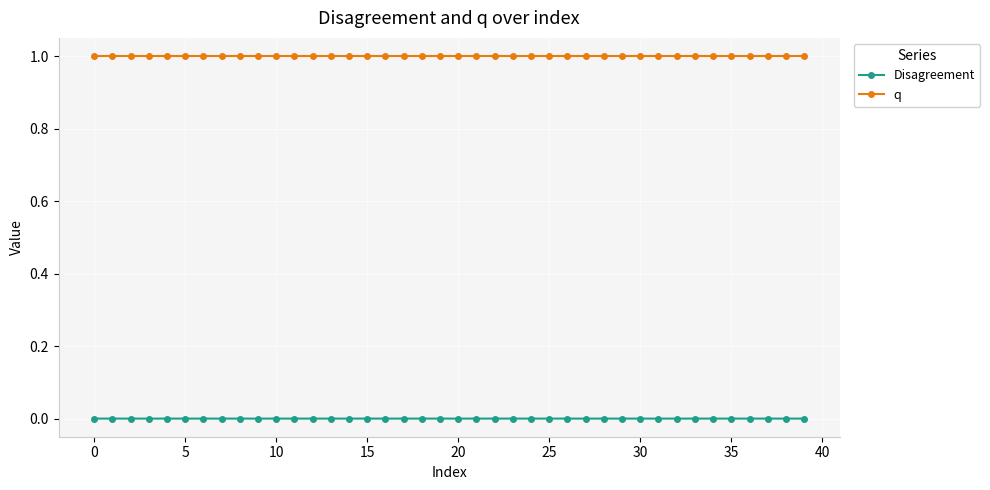

Which series has the largest total across all categories?

q